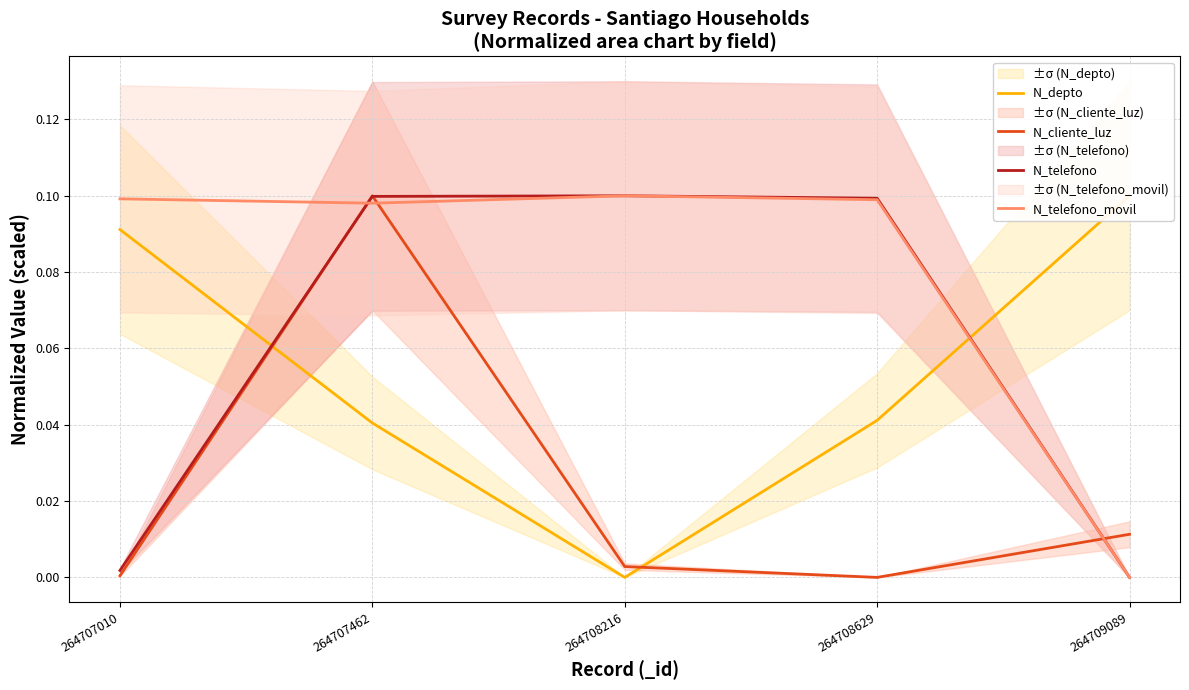

Rank the series by their maximum value, from highest to lowest.

N_depto, N_cliente_luz, N_telefono, N_telefono_movil